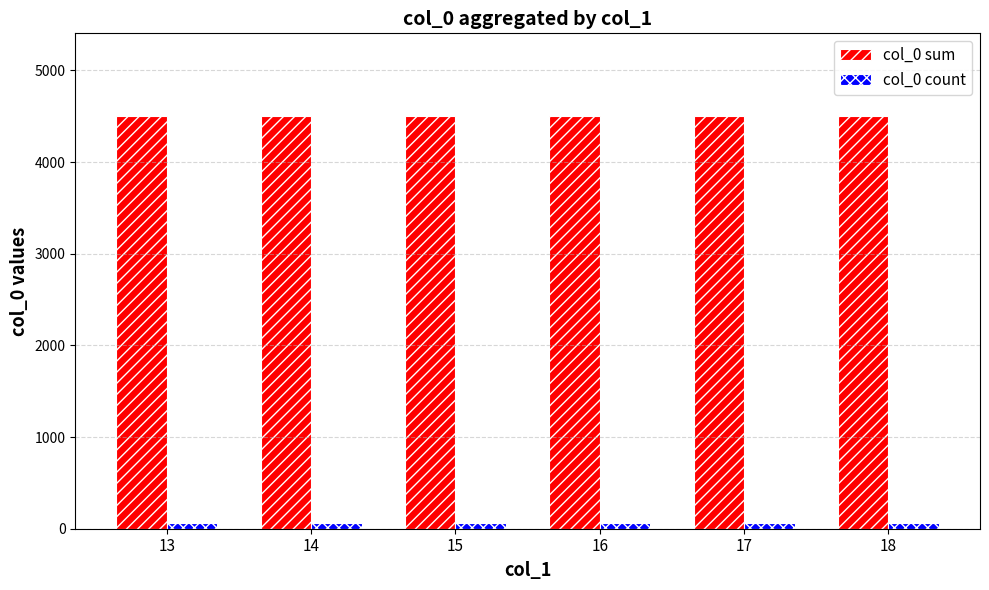

Reading left to right, list all the values displayed in this chart.

col_0 sum: 4503	4503	4503	4503	4503	4503
col_0 count: 57	57	57	57	57	57